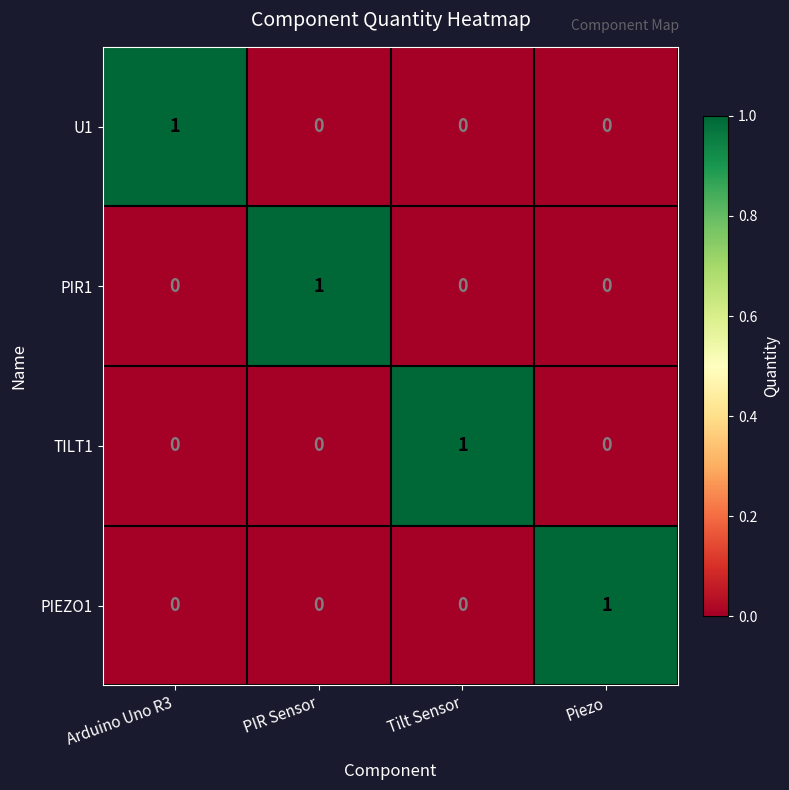

How many PIR1 values are between 0 and 1?

4